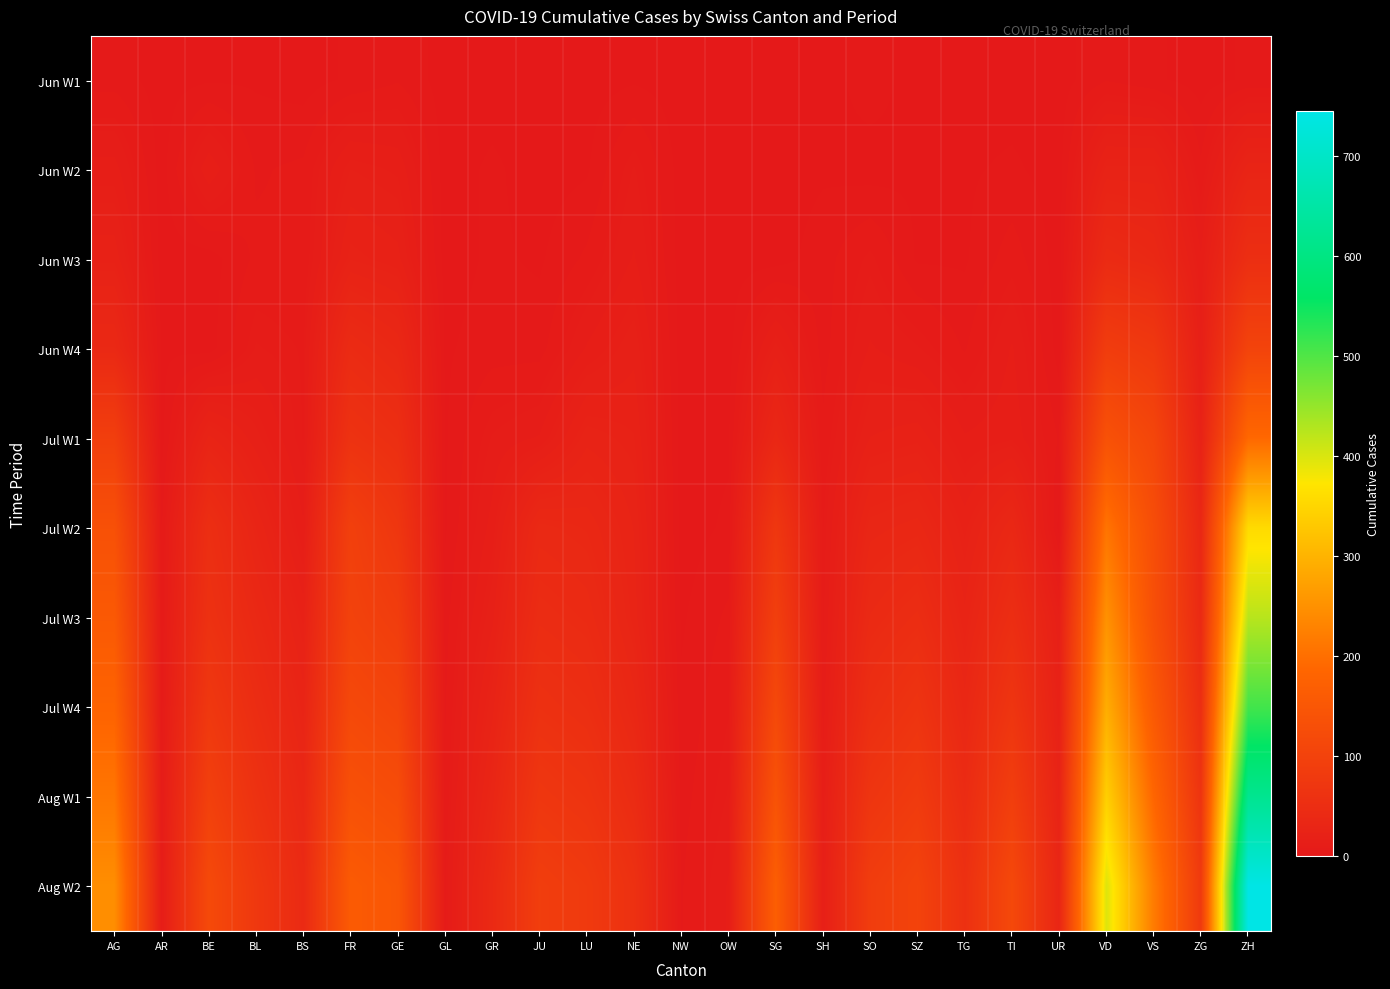

Reading right to left, list all the values displayed in this chart.

Jun W1: ZH=2	ZG=0	VS=2	VD=4	UR=0	TI=0	TG=0	SZ=0	SO=3	SH=0	SG=0	OW=0	NW=0	NE=1	LU=0	JU=0	GR=0	GL=0	GE=4	FR=2	BS=0	BL=1	BE=1	AR=0	AG=3
Jun W2: ZH=28	ZG=5	VS=24	VD=24	UR=0	TI=2	TG=1	SZ=1	SO=0	SH=1	SG=0	OW=0	NW=0	NE=9	LU=1	JU=0	GR=2	GL=0	GE=14	FR=16	BS=5	BL=4	BE=14	AR=0	AG=13
Jun W3: ZH=52	ZG=12	VS=37	VD=43	UR=0	TI=6	TG=1	SZ=1	SO=8	SH=3	SG=0	OW=0	NW=0	NE=12	LU=5	JU=1	GR=2	GL=0	GE=20	FR=23	BS=5	BL=5	BE=0	AR=0	AG=21
Jun W4: ZH=103	ZG=16	VS=75	VD=86	UR=0	TI=12	TG=4	SZ=9	SO=12	SH=3	SG=17	OW=0	NW=0	NE=18	LU=12	JU=3	GR=3	GL=1	GE=36	FR=44	BS=7	BL=9	BE=0	AR=1	AG=38
Jul W1: ZH=189	ZG=23	VS=109	VD=137	UR=4	TI=14	TG=12	SZ=21	SO=19	SH=5	SG=35	OW=1	NW=0	NE=22	LU=25	JU=12	GR=9	GL=1	GE=52	FR=61	BS=7	BL=17	BE=27	AR=0	AG=91
Jul W2: ZH=356	ZG=36	VS=127	VD=207	UR=0	TI=36	TG=21	SZ=35	SO=32	SH=7	SG=73	OW=2	NW=0	NE=26	LU=36	JU=39	GR=13	GL=1	GE=71	FR=94	BS=12	BL=29	BE=52	AR=4	AG=135
Jul W3: ZH=424	ZG=41	VS=132	VD=250	UR=16	TI=50	TG=27	SZ=49	SO=41	SH=8	SG=92	OW=5	NW=1	NE=28	LU=43	JU=47	GR=18	GL=3	GE=87	FR=100	BS=21	BL=38	BE=59	AR=5	AG=156
Jul W4: ZH=510	ZG=52	VS=155	VD=290	UR=20	TI=68	TG=35	SZ=65	SO=52	SH=10	SG=115	OW=7	NW=2	NE=35	LU=52	JU=58	GR=25	GL=4	GE=105	FR=115	BS=28	BL=48	BE=75	AR=6	AG=180
Aug W1: ZH=620	ZG=65	VS=185	VD=340	UR=25	TI=90	TG=45	SZ=82	SO=68	SH=13	SG=140	OW=9	NW=3	NE=45	LU=65	JU=72	GR=32	GL=5	GE=125	FR=135	BS=35	BL=60	BE=95	AR=8	AG=210
Aug W2: ZH=745	ZG=80	VS=218	VD=398	UR=31	TI=115	TG=57	SZ=102	SO=87	SH=16	SG=168	OW=12	NW=4	NE=58	LU=80	JU=89	GR=40	GL=7	GE=148	FR=160	BS=42	BL=75	BE=118	AR=10	AG=245